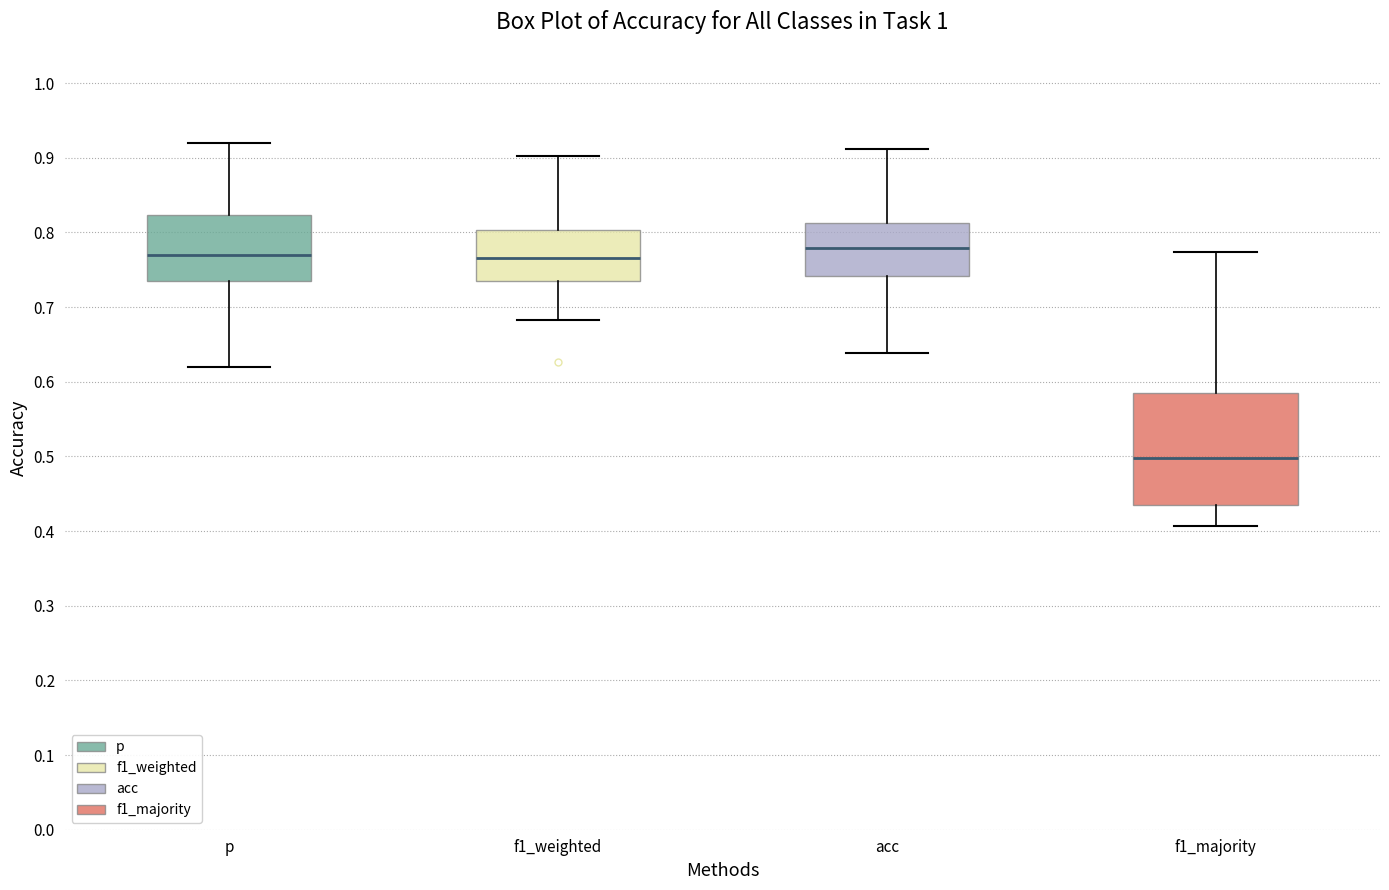

Reading left to right, read every box against the y-axis: the position of its median line, the range the box covers, and the ends of its whiskers. The values are not printed on the chart, so give them approximately, as read against the axis.

p: median 0.77, box 0.73 to 0.82, whiskers 0.62 to 0.92
f1_weighted: median 0.77, box 0.74 to 0.80, whiskers 0.68 to 0.90
acc: median 0.78, box 0.74 to 0.81, whiskers 0.64 to 0.91
f1_majority: median 0.50, box 0.44 to 0.58, whiskers 0.41 to 0.77